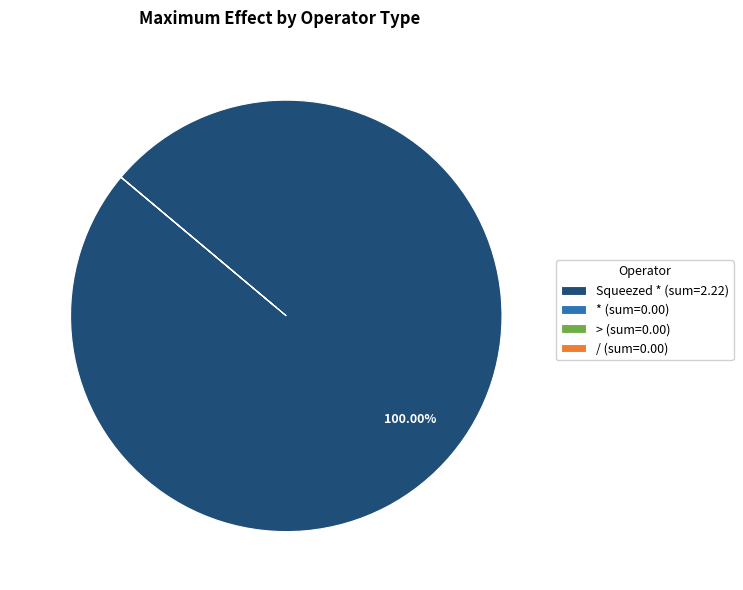

Is there a majority slice in this chart?

Yes